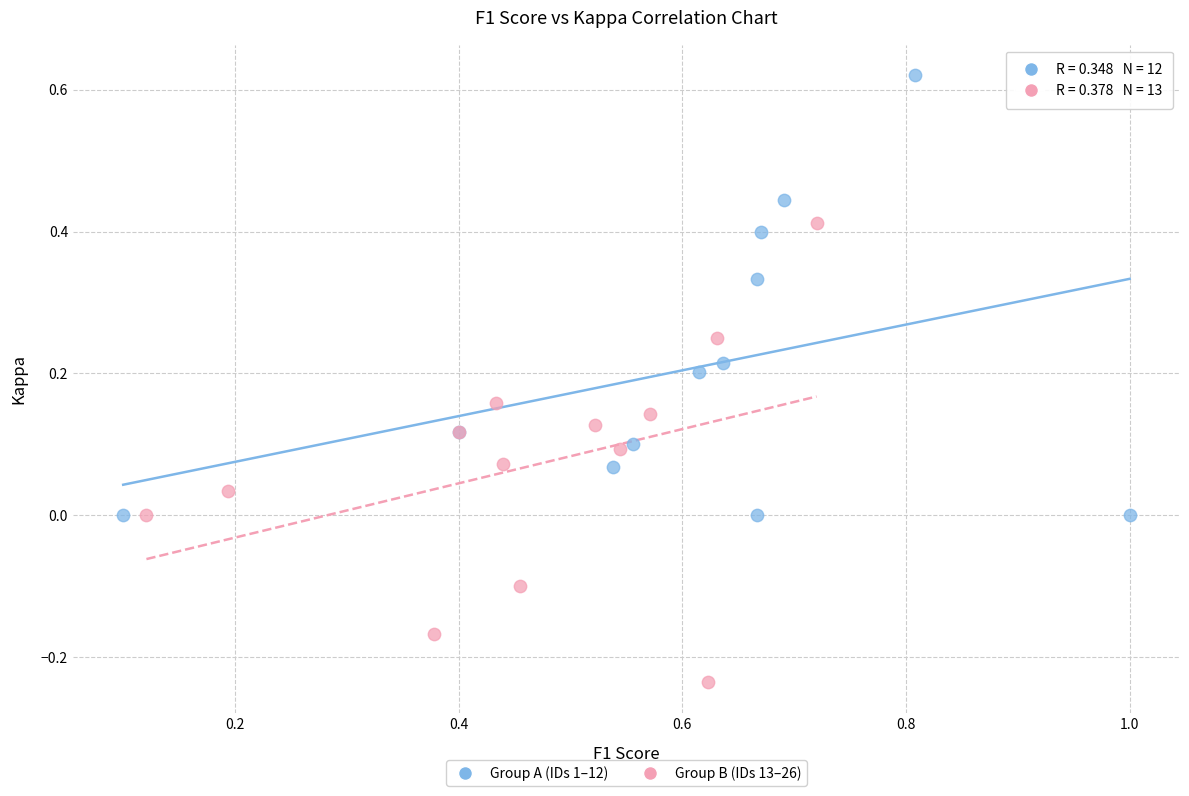

What are all the series names shown in the legend?

Group A (IDs 1–12), Group B (IDs 13–26)